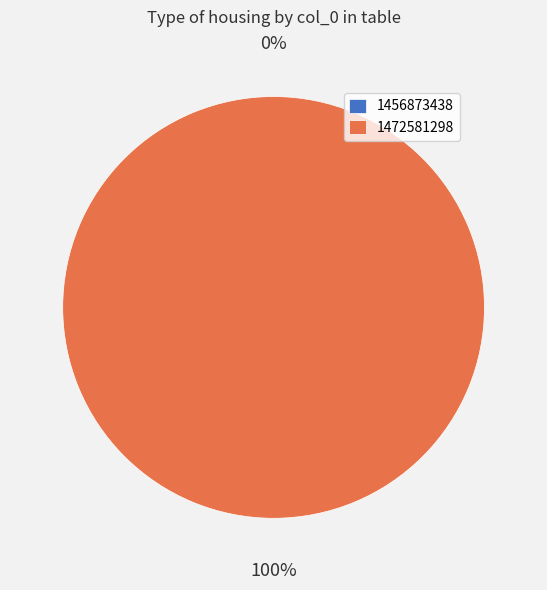

Which category has the biggest portion of the pie?

1472581298